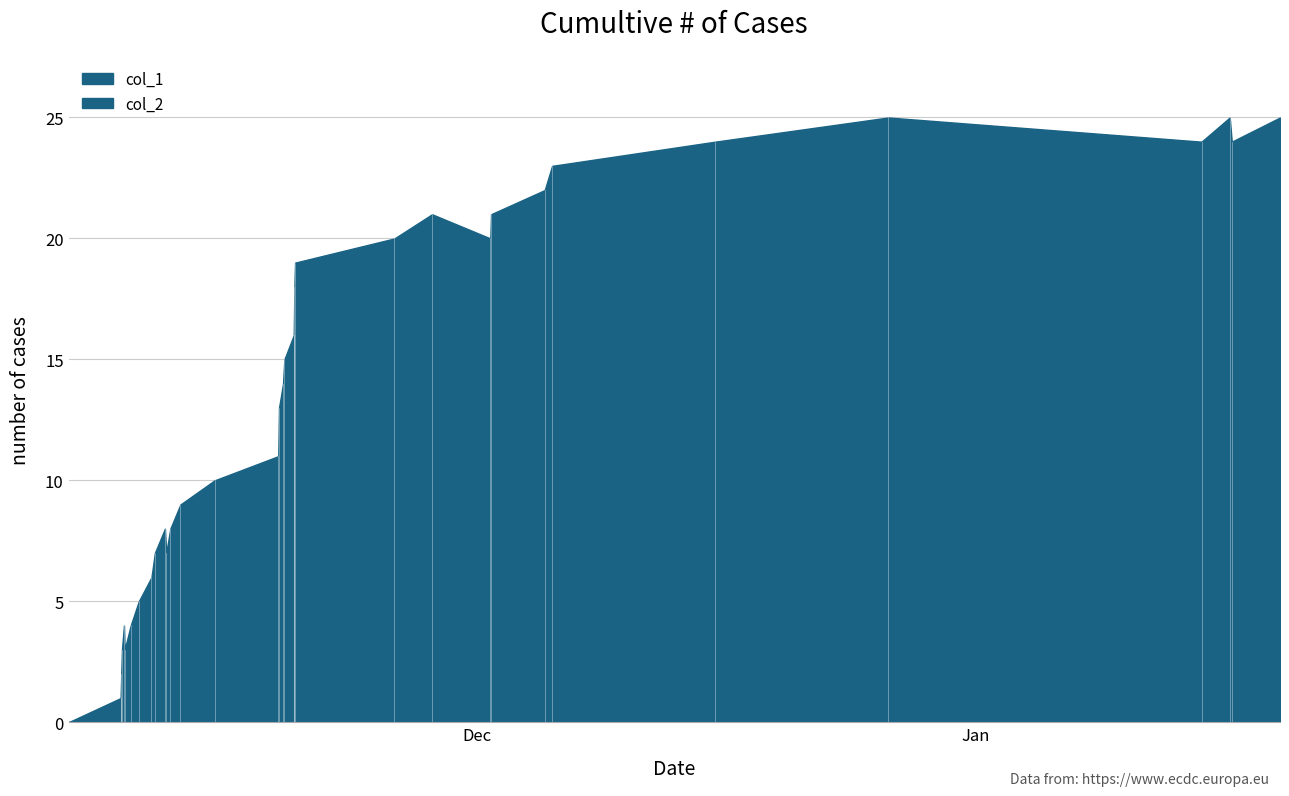

Rank the series by their average value, from lowest to highest.

col_2, col_1